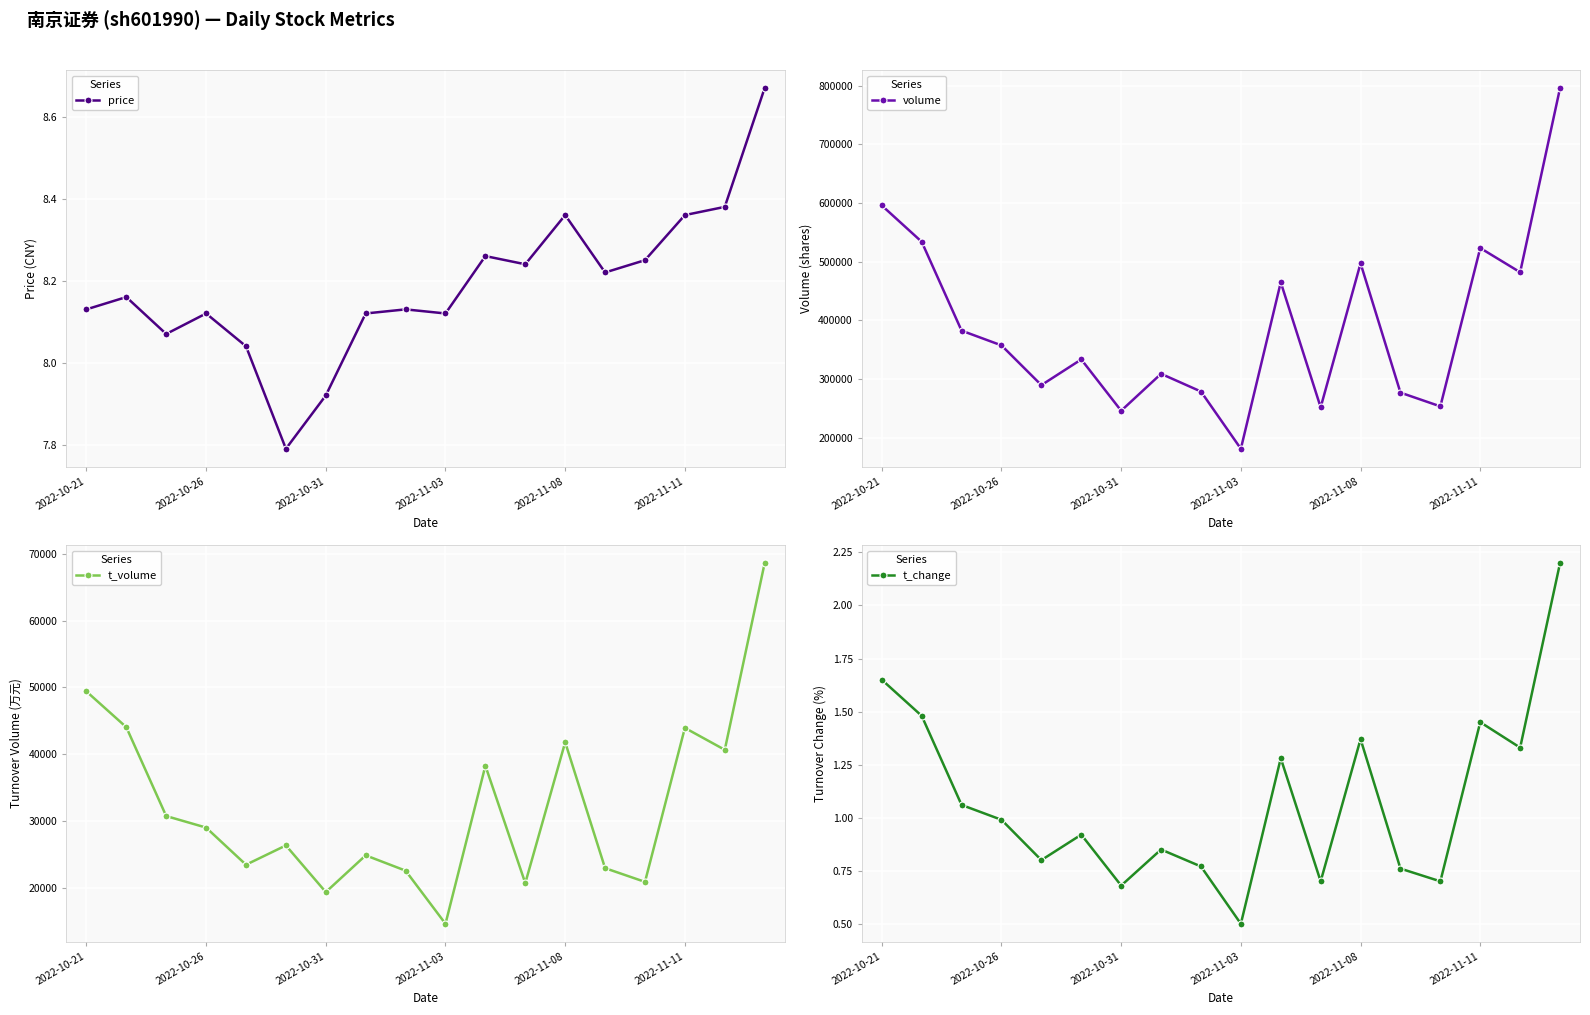

What is the difference between the maximum and minimum values in the price series?

0.9